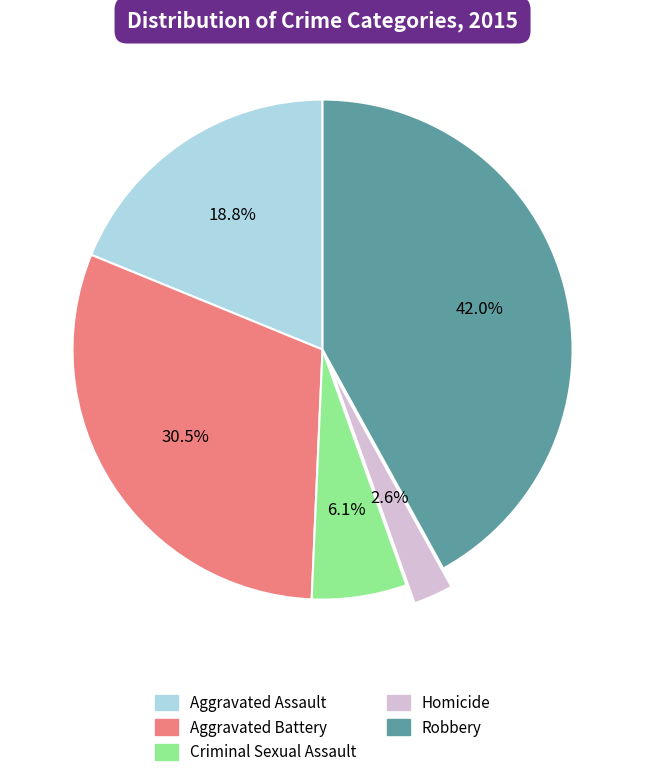

To the nearest percent, what is the difference between the Aggravated Battery and Homicide slice percentages?

28%